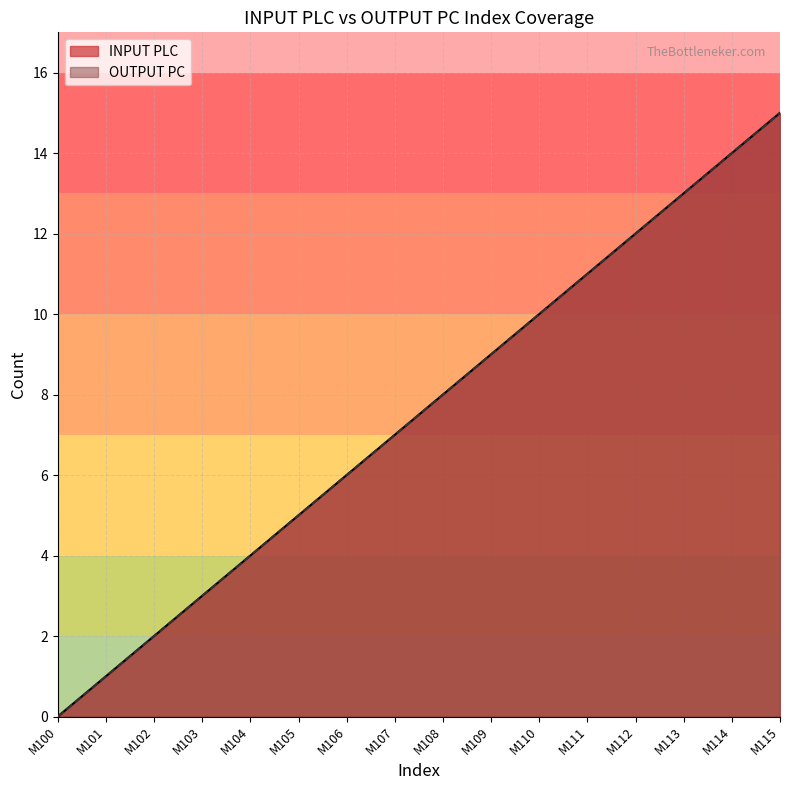

Does the chart display data point markers on the line(s)?

No